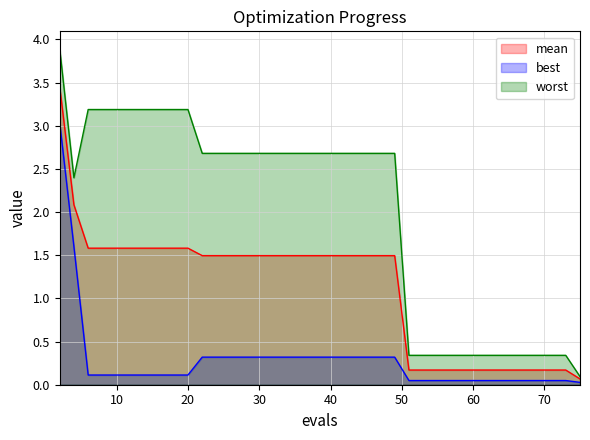

Which series has the largest total across all categories?

worst